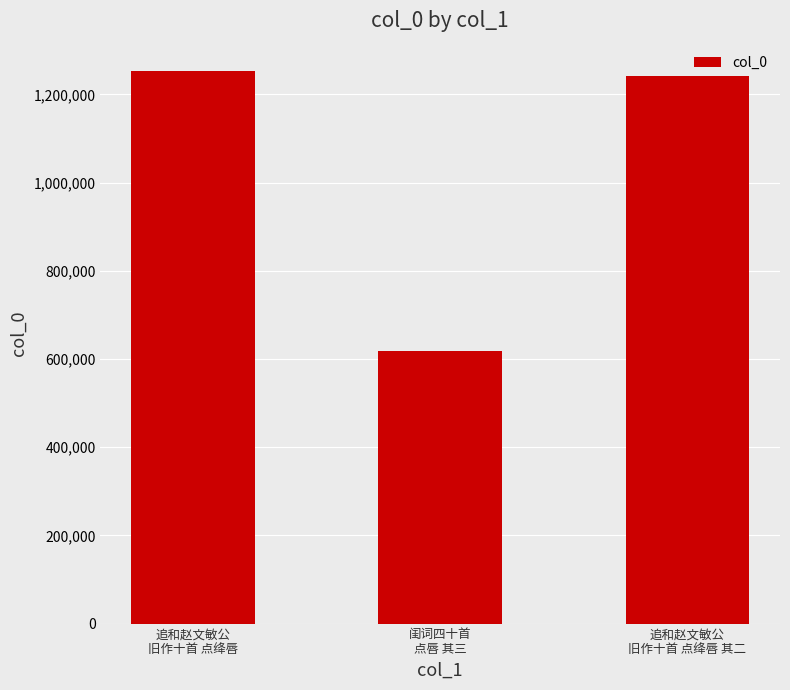

What is the maximum value shown in the chart?

1252494